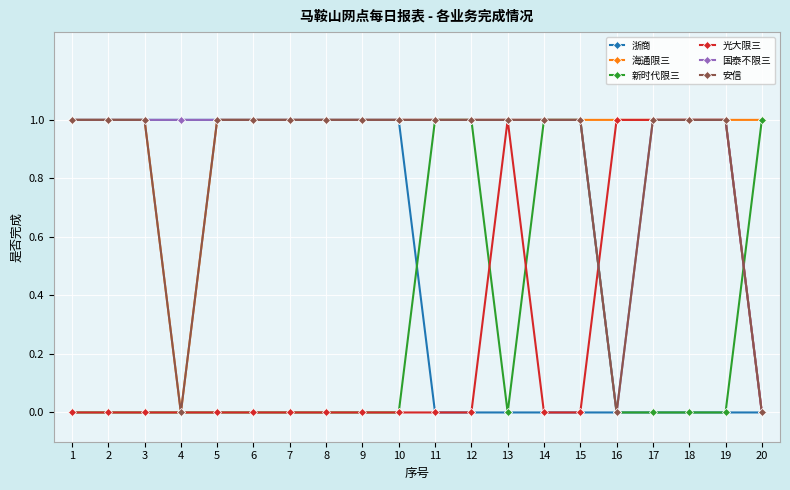

The value of 安信 at 11 is 1. True or false?

True